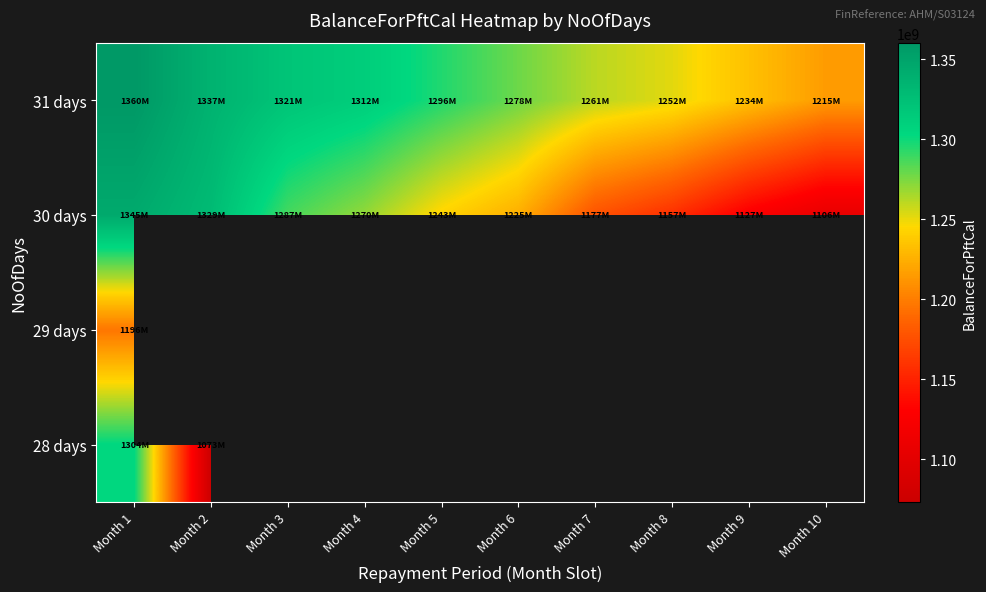

At how many categories does at least one series exceed 1311840768?

4